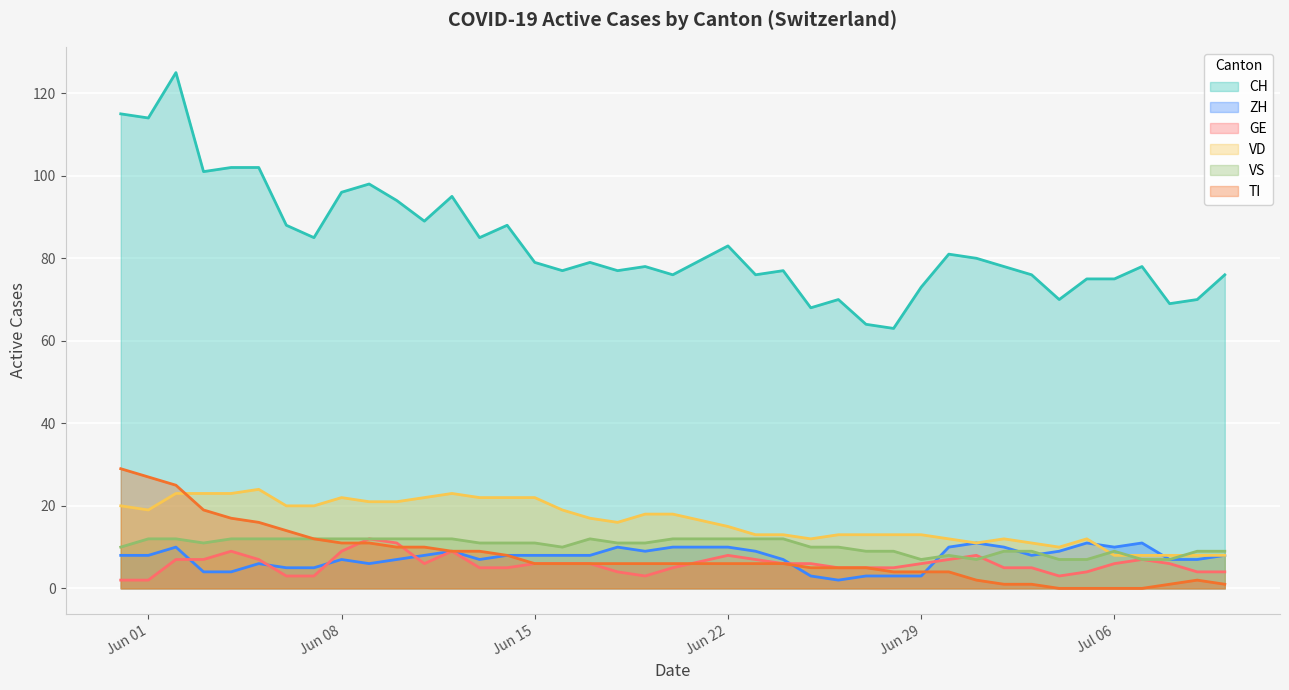

Is it true that ZH equals 7 at 2020-06-10?

True